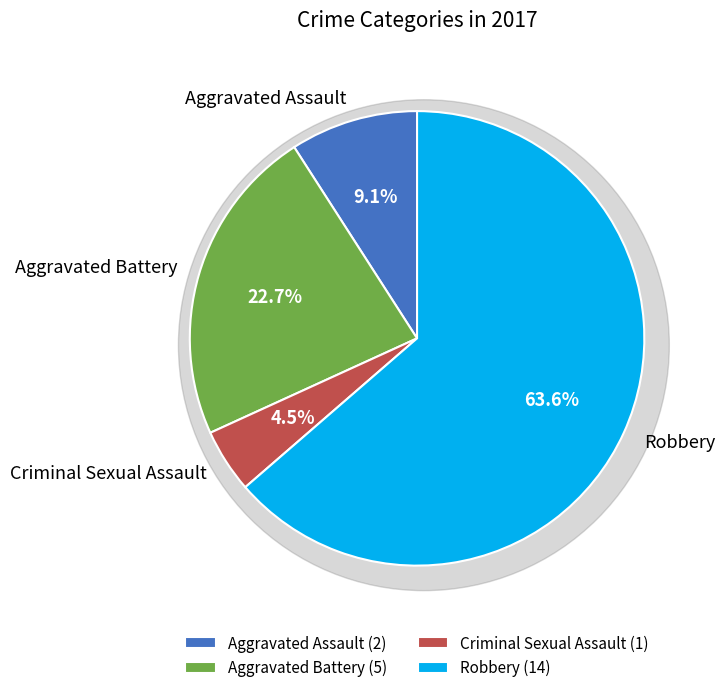

Do Aggravated Battery and Criminal Sexual Assault together represent more than half of the pie?

No